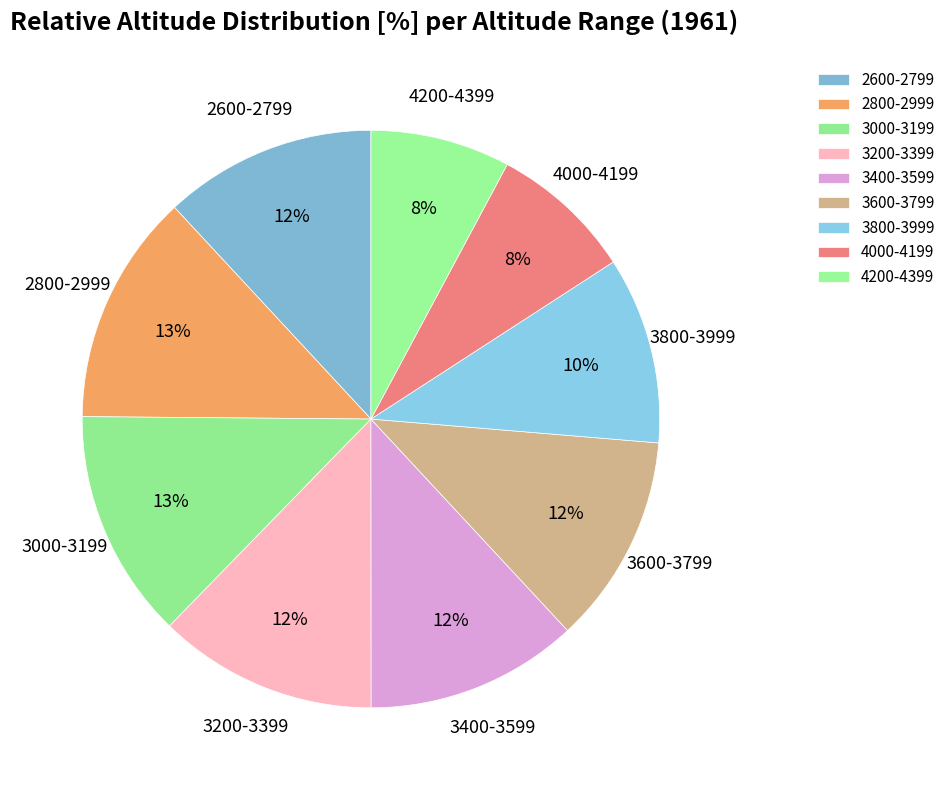

Which has a higher value, 3200-3399 or 2800-2999?

2800-2999